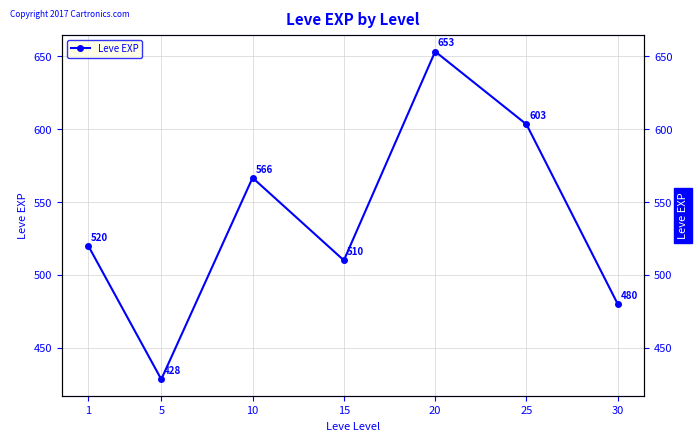

How many series are shown in this chart?

1